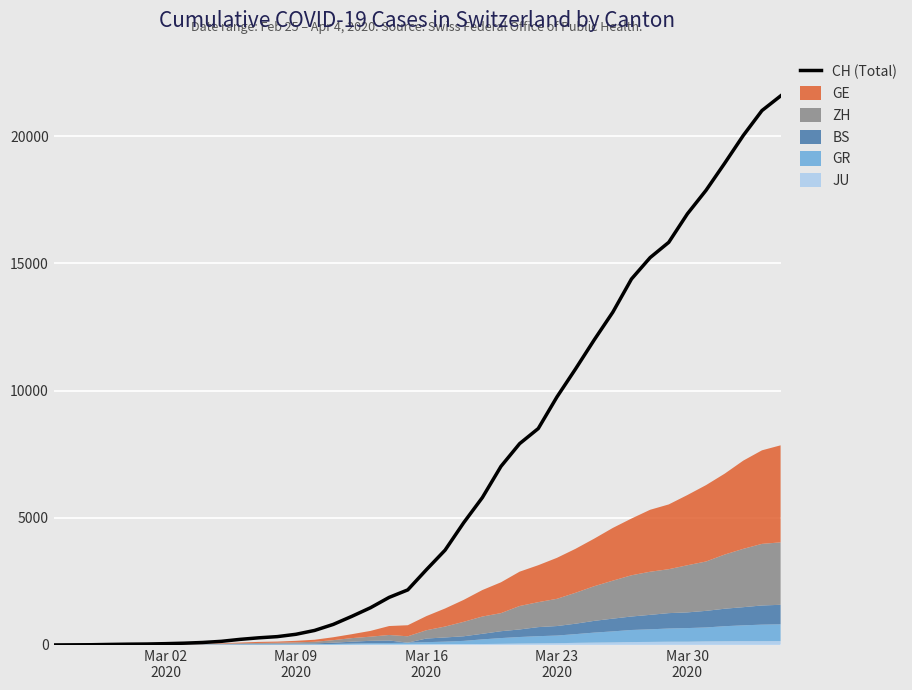

What is the highest value of the CH (Total) series?

21587